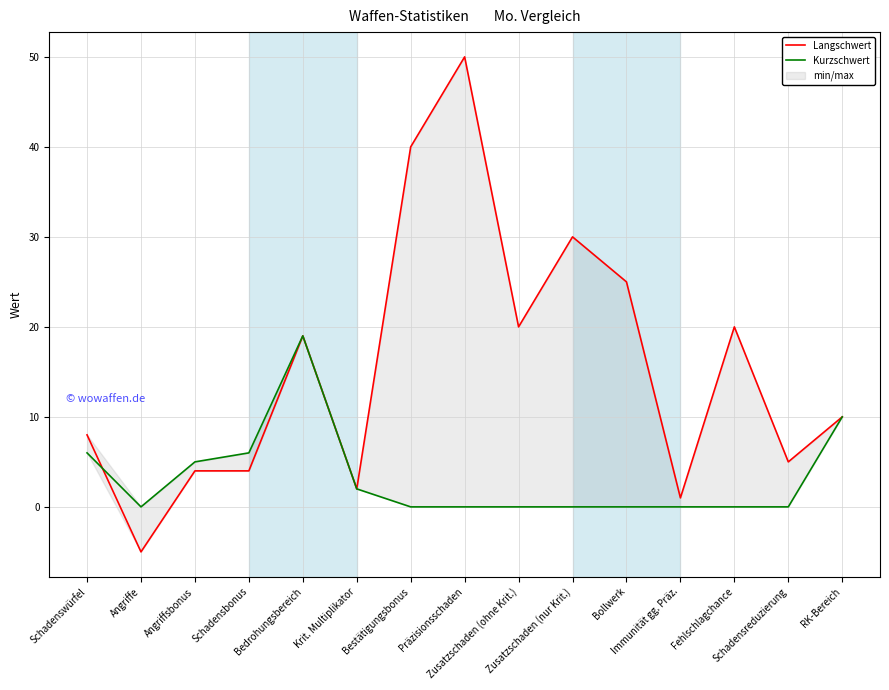

Is it true that Langschwert equals 20 at Fehlschlagchance?

True